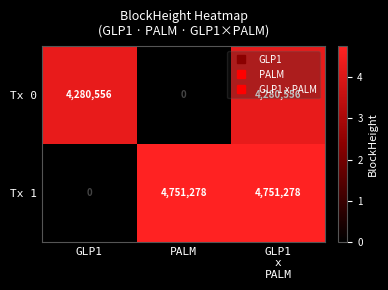

How many distinct data groups are displayed?

2